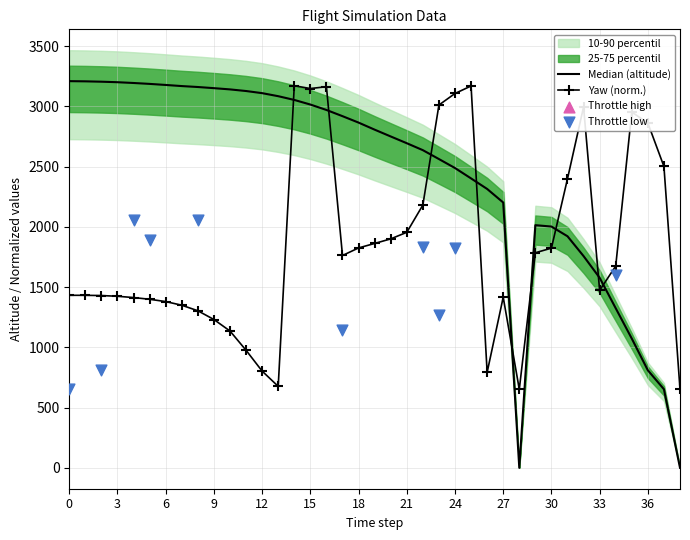

Which series has the largest Y range (max minus min)?

altitude